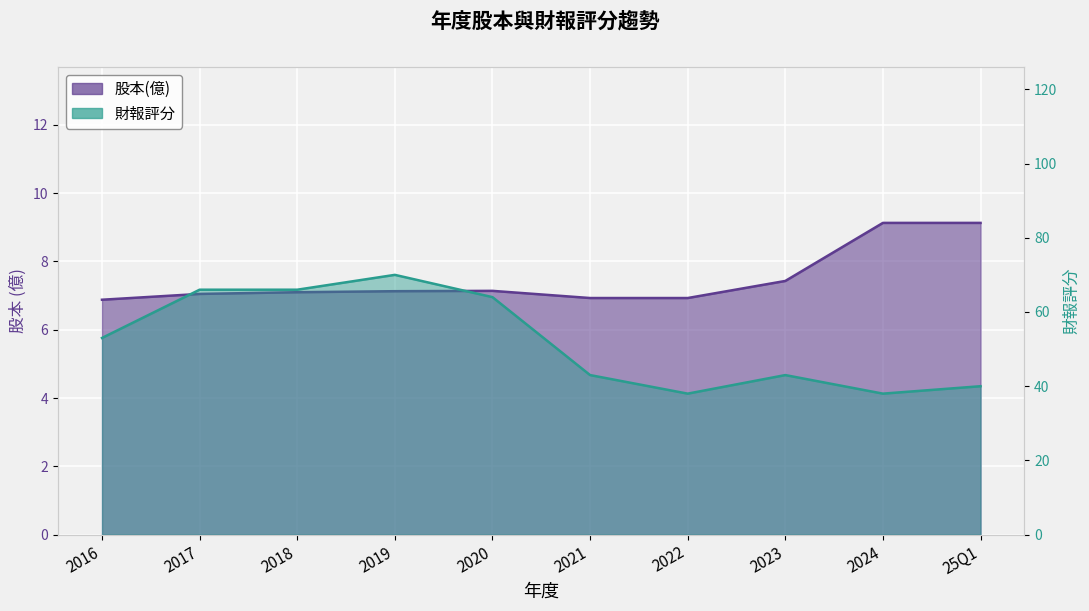

The 財報評分 series shows 66.0 at 2018. True or false?

True